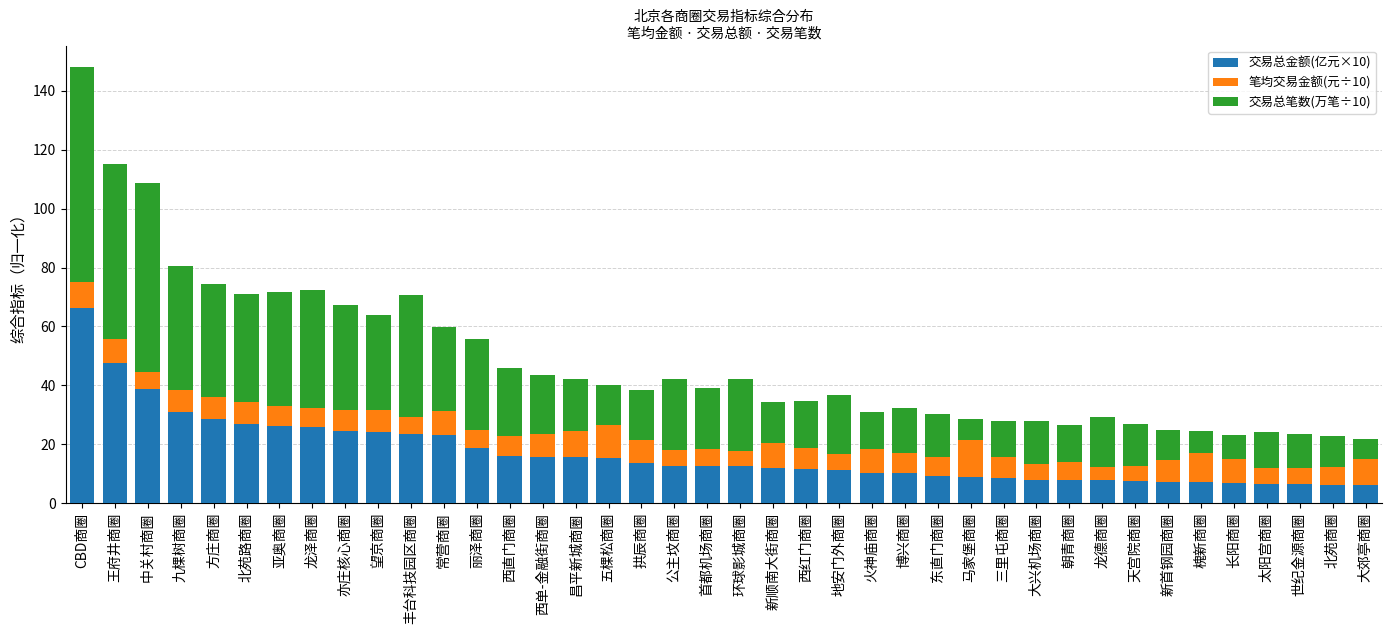

At which category is the sum across all series the highest?

CBD商圈